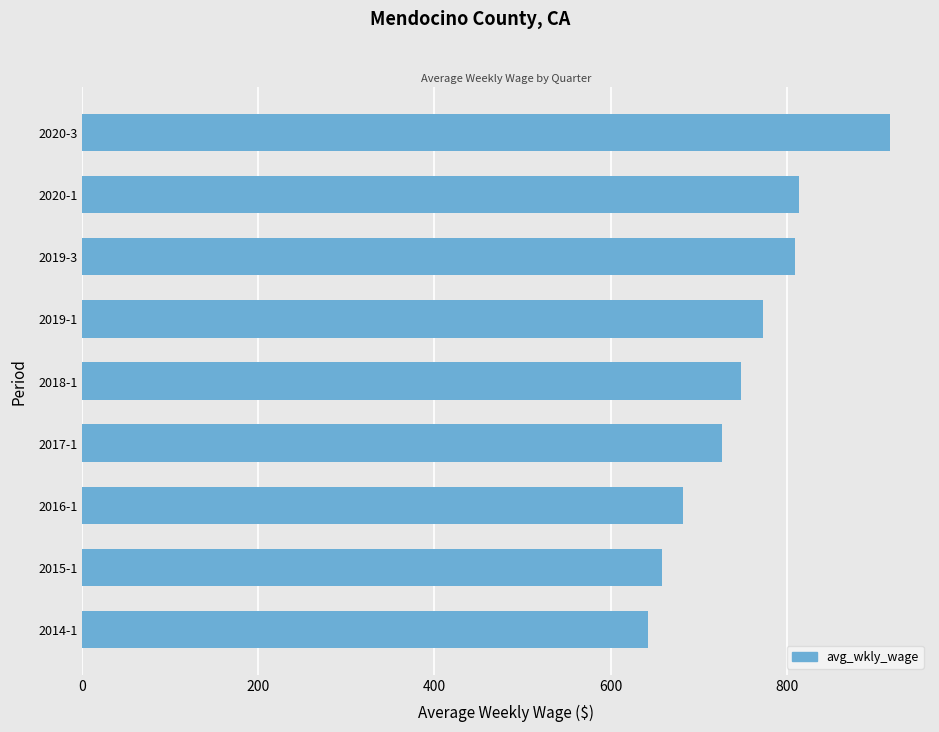

Does the chart contain any negative values?

No